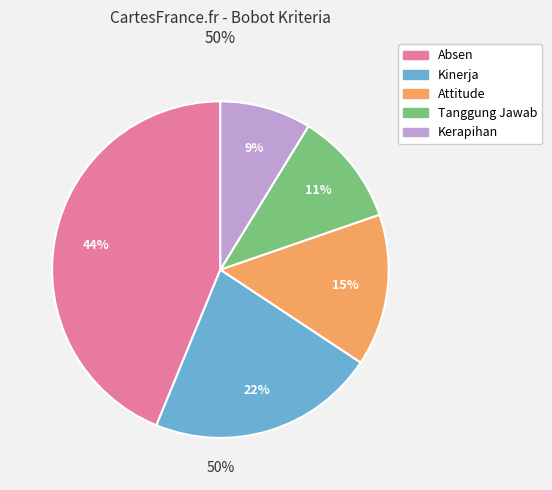

Does Attitude represent more than half of the total?

No